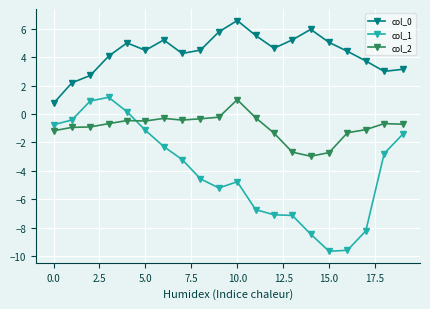

How many interior local valleys does the col_0 series have?

4